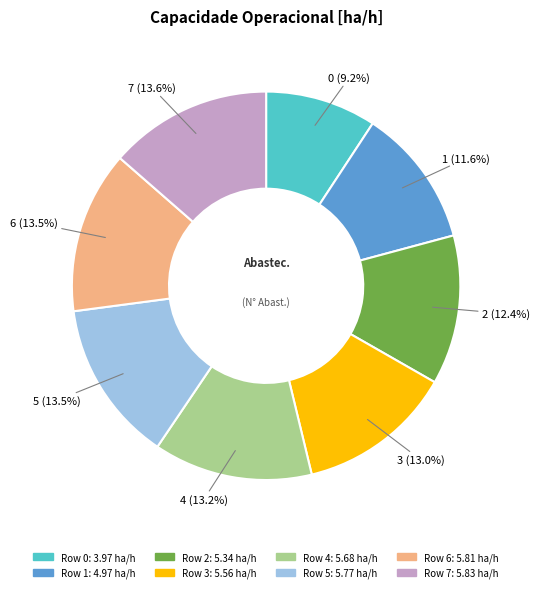

Is there any slice that represents more than half of the pie?

No